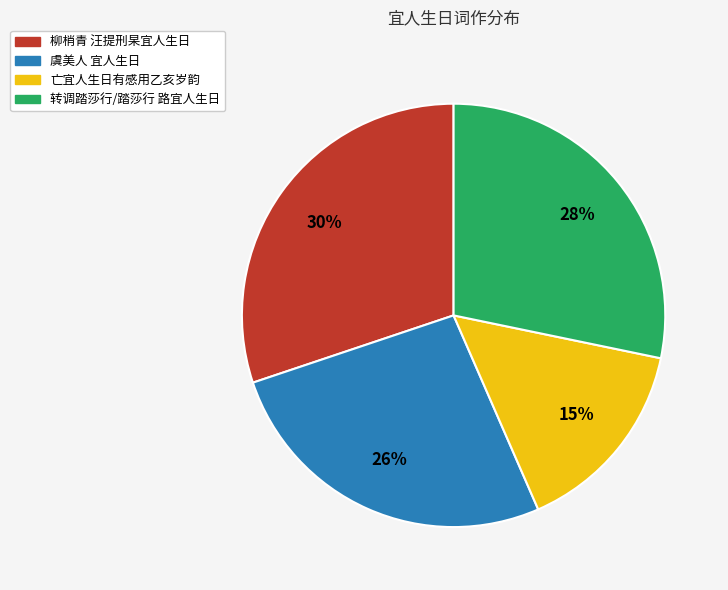

Does any single category account for the majority?

No